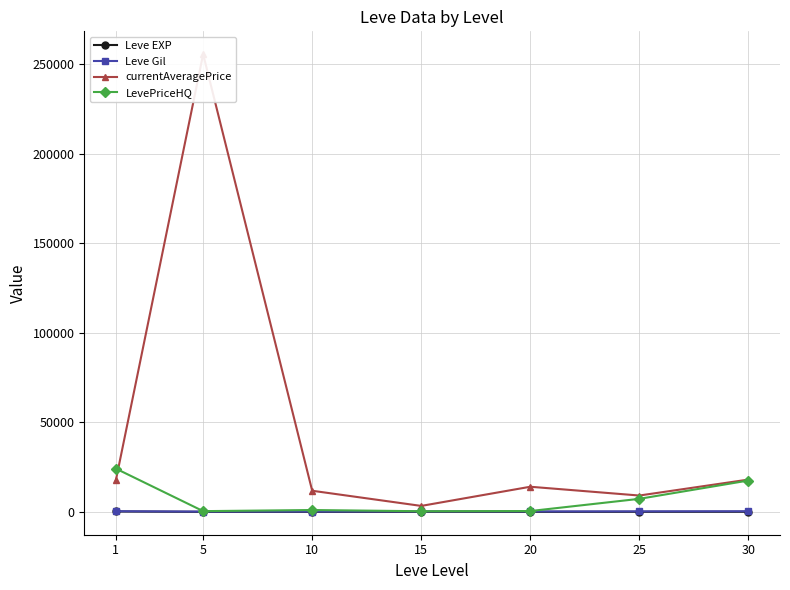

Reading left to right, transcribe all the data shown in this chart.

Leve EXP: 210.7	3.7	7.5	15.7	15.0	29.7	47.0
Leve Gil: 349.2	144.3	176.8	234.2	233.8	281.0	339.0
currentAveragePrice: 17722.2	255667.3	11785.7	3314.5	14023.3	9118.2	18025.5
LevePriceHQ: 24145.3	394.3	1014.8	340.7	449.7	7269.8	17499.5